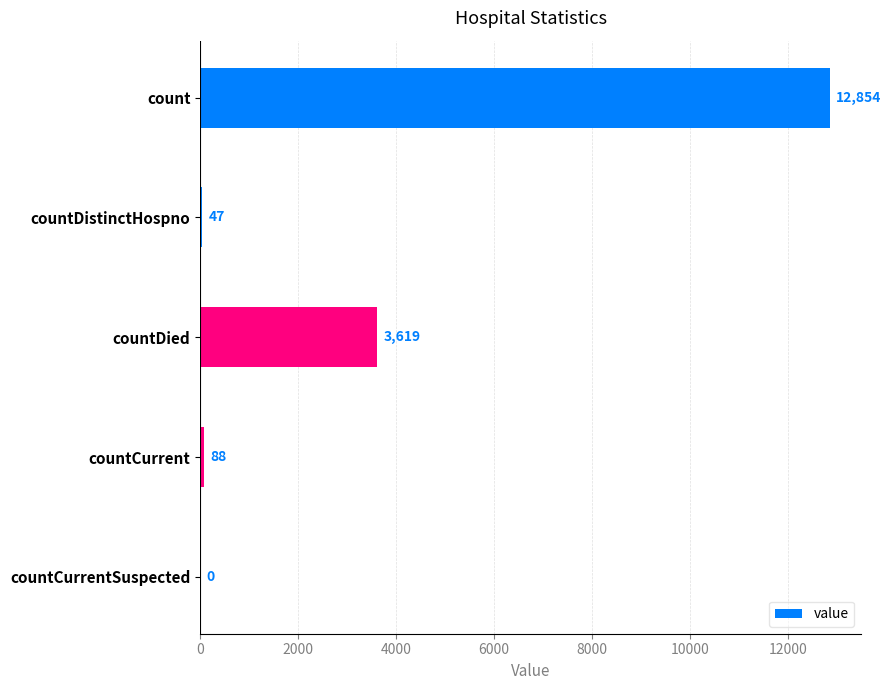

True or false: the data shows 17288 at count.

False